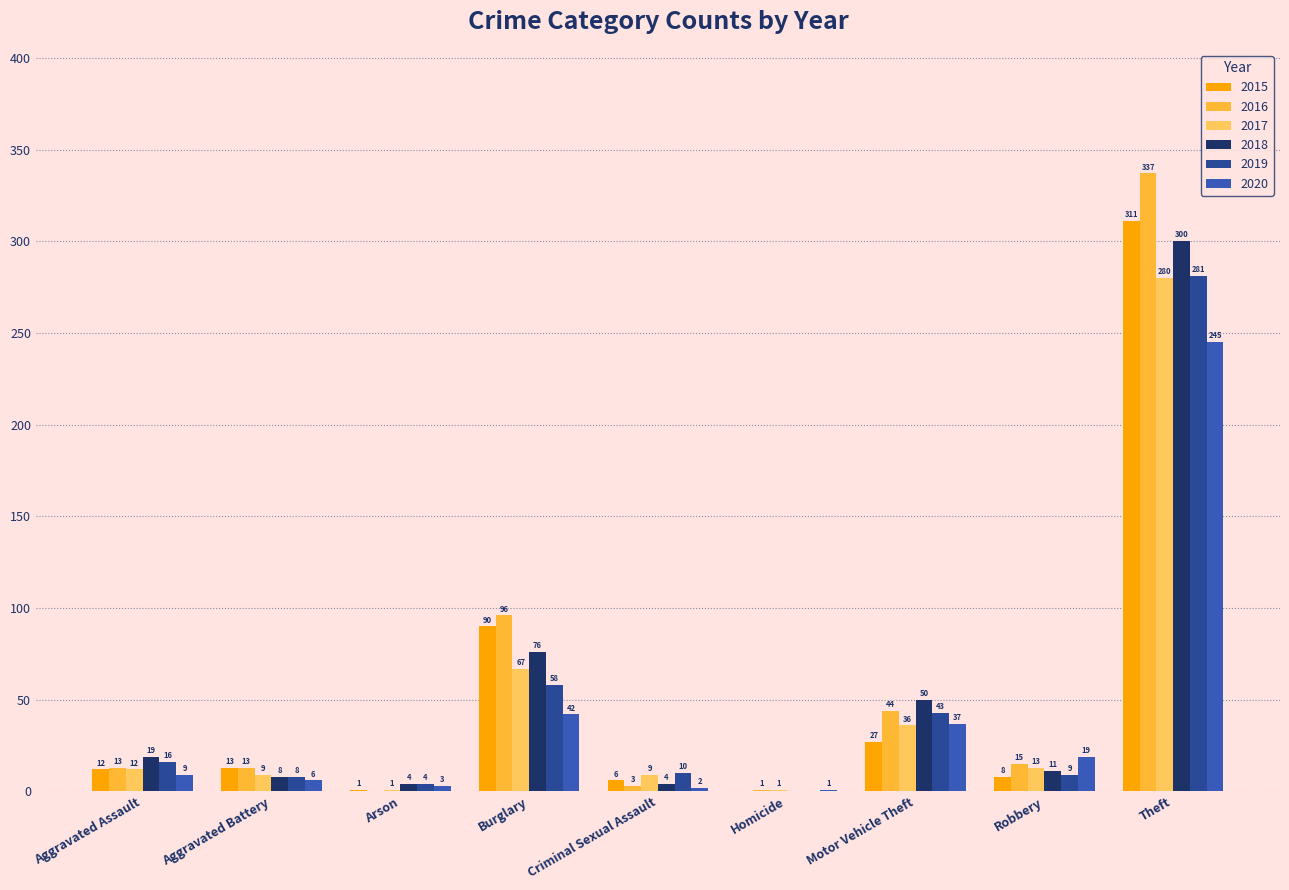

What is the value of the 2016 bar at the 2nd from the left?

13